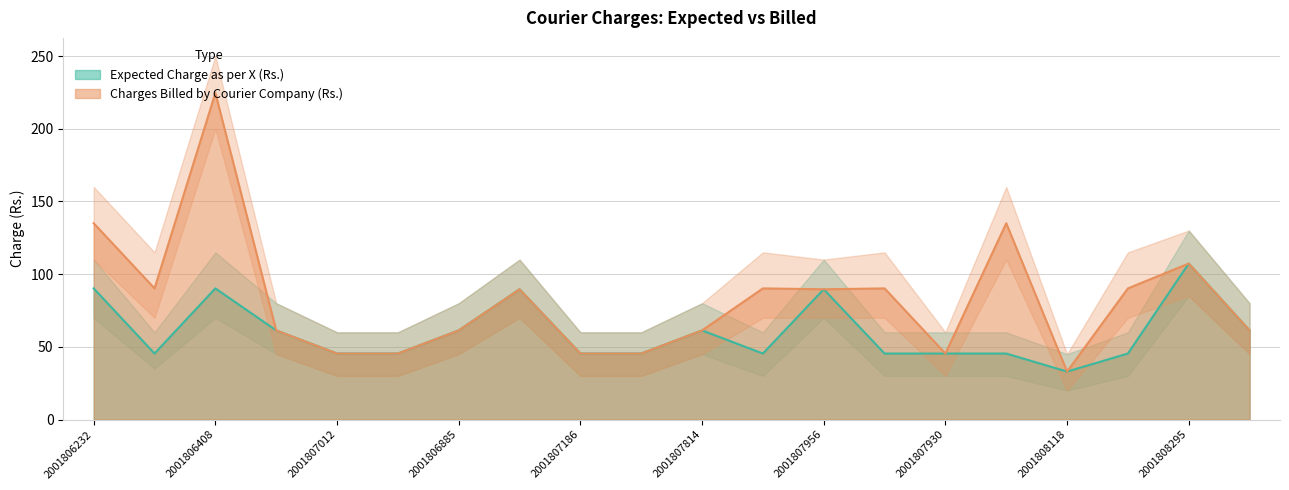

True or false: Expected Charge as per X (Rs.) has more than 2 interior local peaks.

True